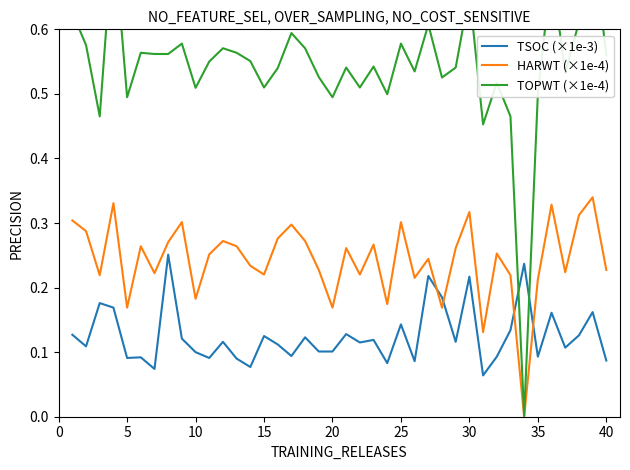

True or false: TSOC (×1e-3) and HARWT (×1e-4) cross at least once.

True